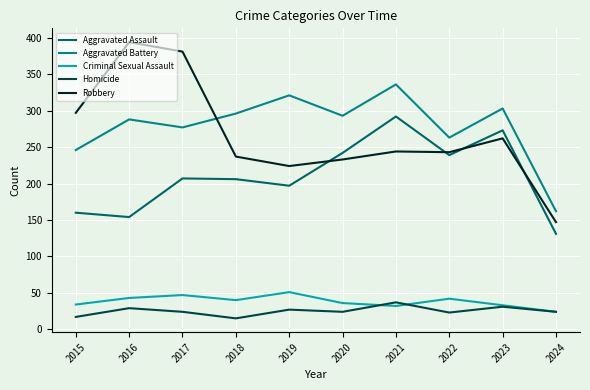

True or false: Robbery has a value of 386 at 2021.

False